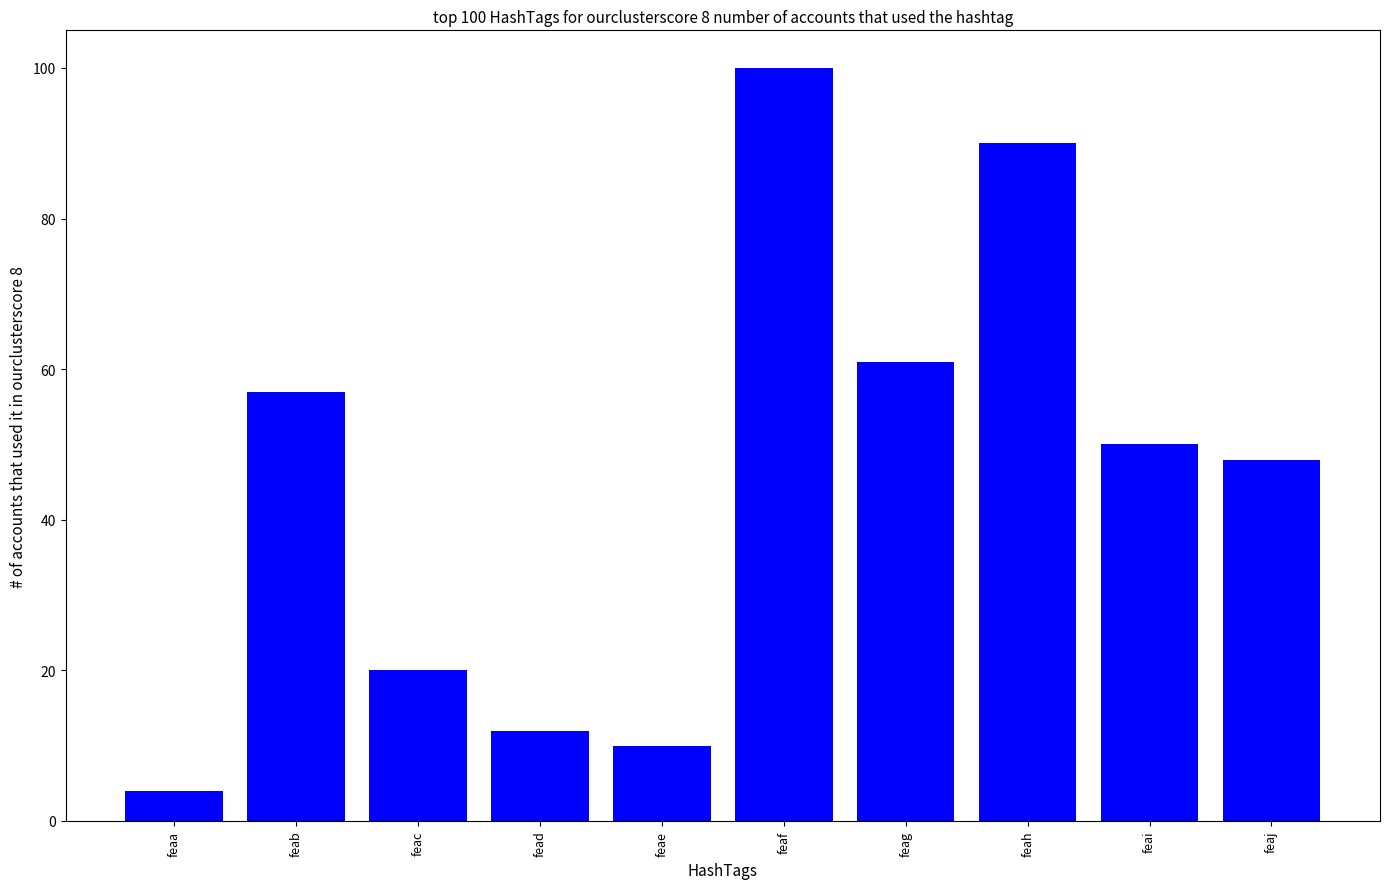

Which category has the highest value across all series?

feaf